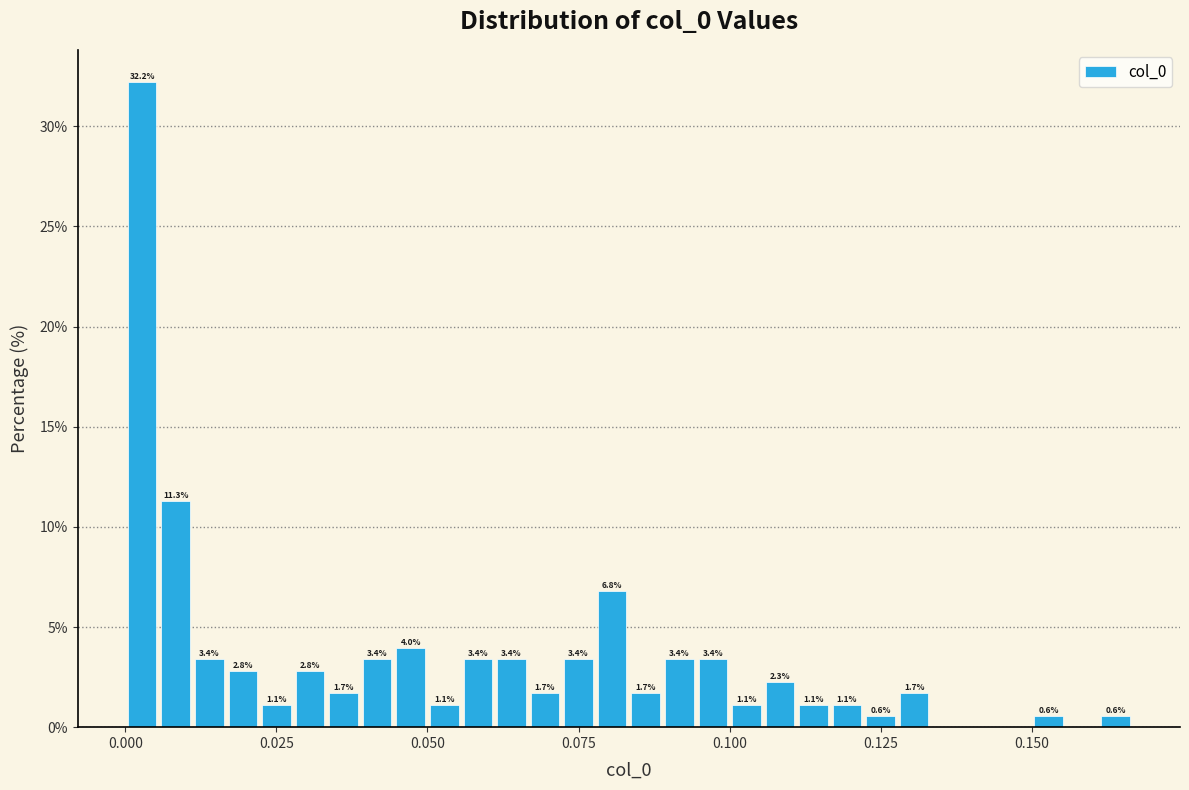

Read against the x-axis, roughly where is the centre of the tallest bar?

0.005